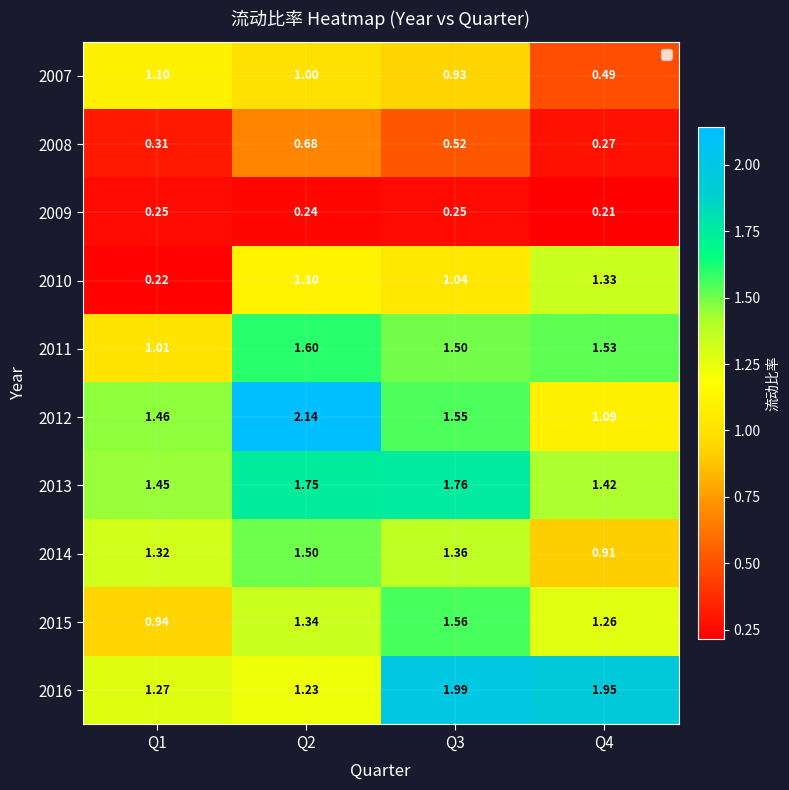

How many series are shown in this chart?

10